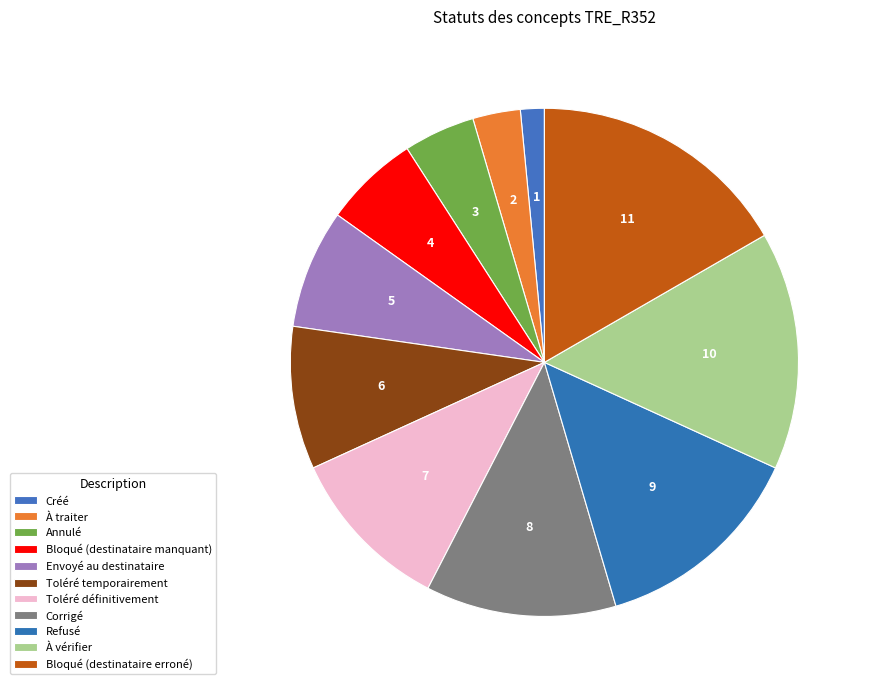

True or false: Envoyé au destinataire accounts for 20% of the total.

False